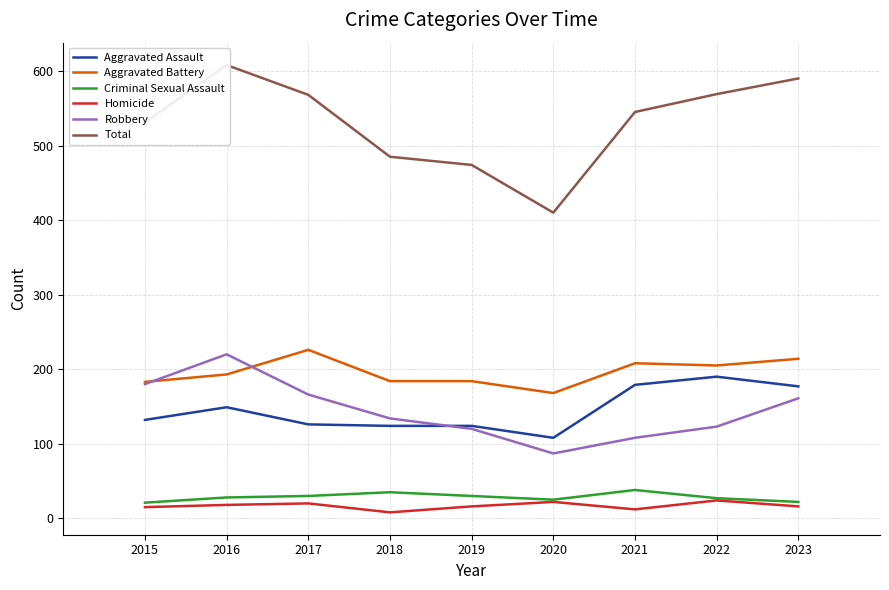

Which has a higher value, 2020 or 2023?

2023